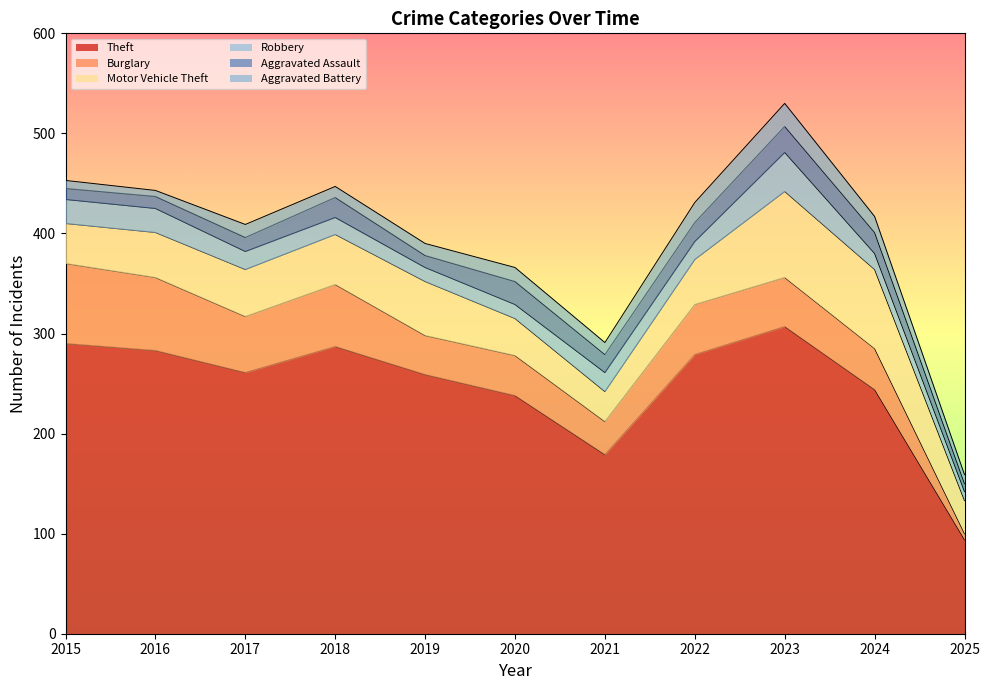

Does the chart display data point markers on the line(s)?

No